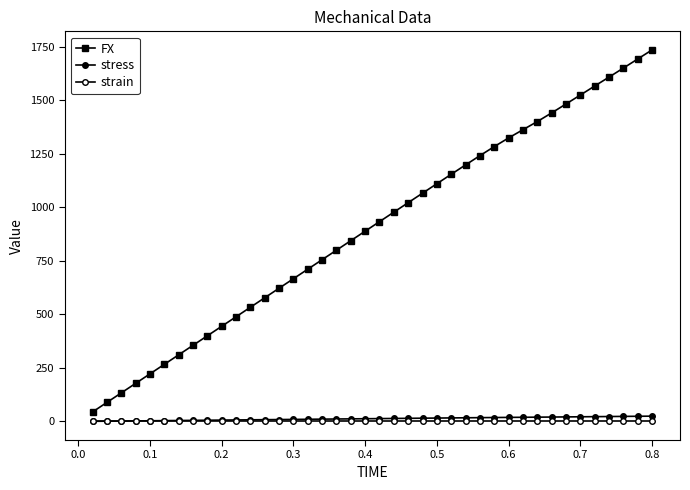

What is the average value of the FX series?

902.1